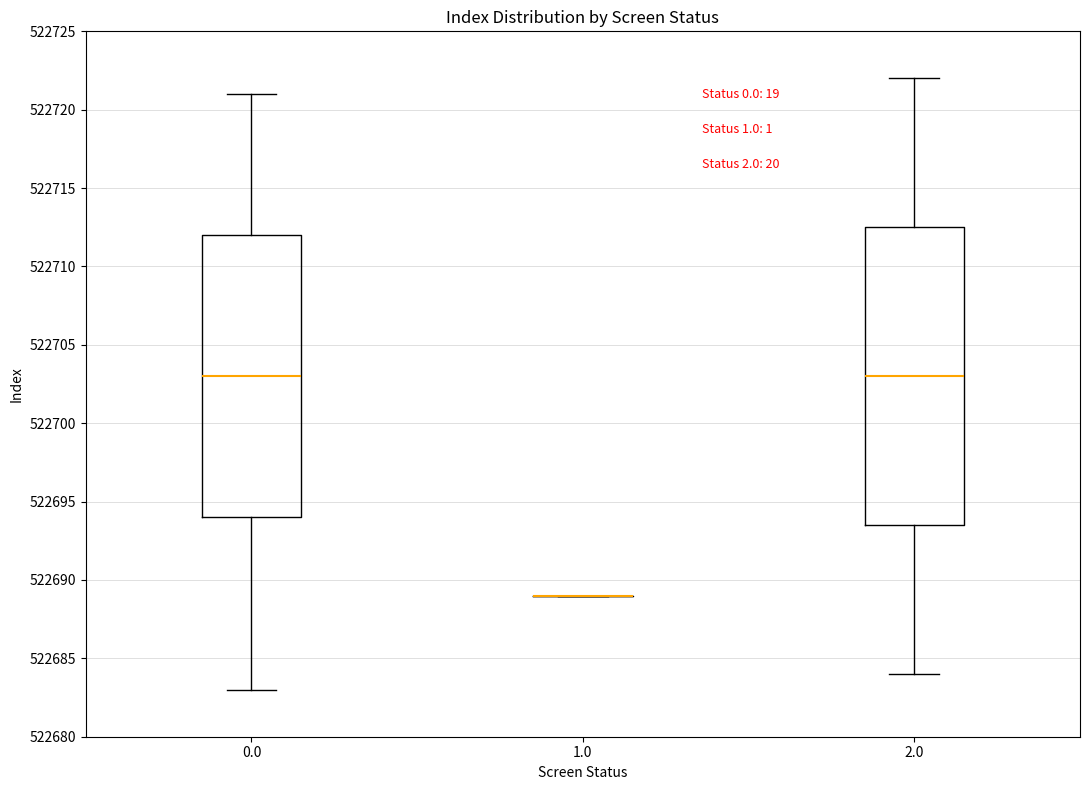

Reading left to right, read every box against the y-axis: the position of its median line, the range the box covers, and the ends of its whiskers. The values are not printed on the chart, so give them approximately, as read against the axis.

0.0: median 522703.0, box 522694.0 to 522712.0, whiskers 522683.0 to 522721.0
1.0: box collapsed to a line at 522689.0, whiskers 522689.0 to 522689.0
2.0: median 522703.0, box 522693.5 to 522712.5, whiskers 522684.0 to 522722.0